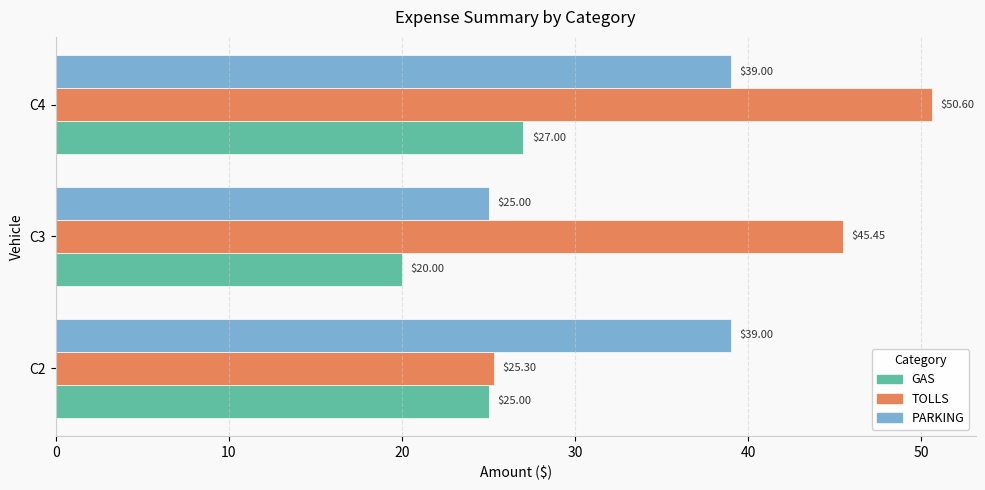

What is the total value across all series at C4?

116.6